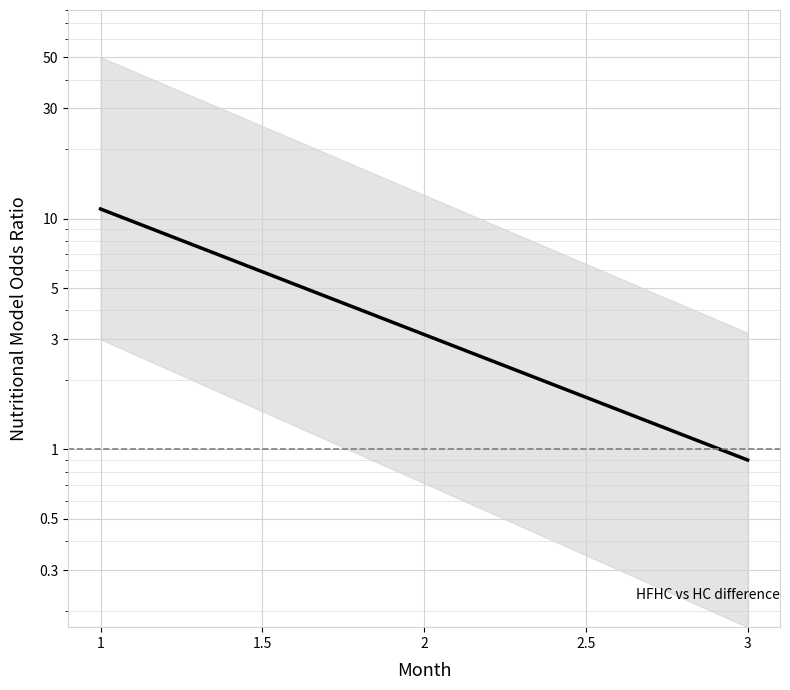

What is the label of the 17th point from the right?

2.5